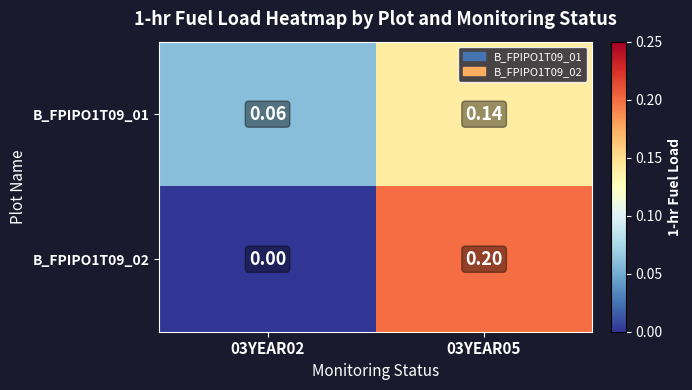

How many series are shown in this chart?

2